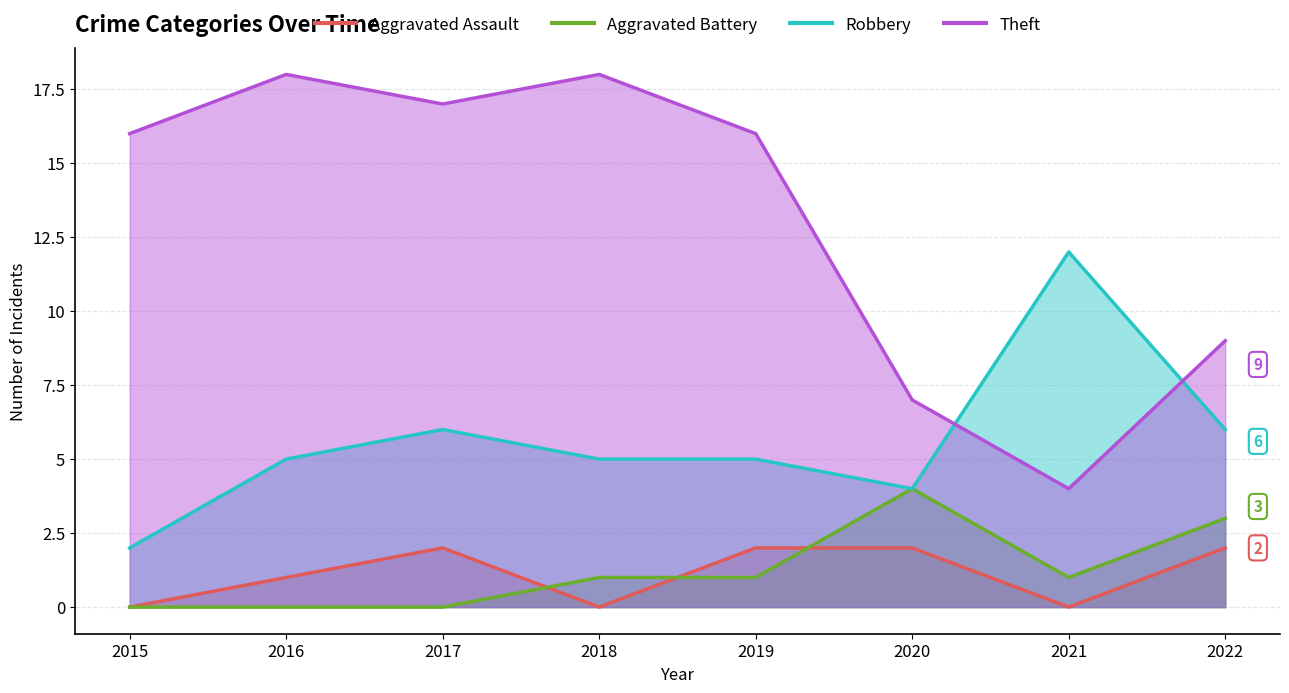

Which series has the largest total across all categories?

Theft